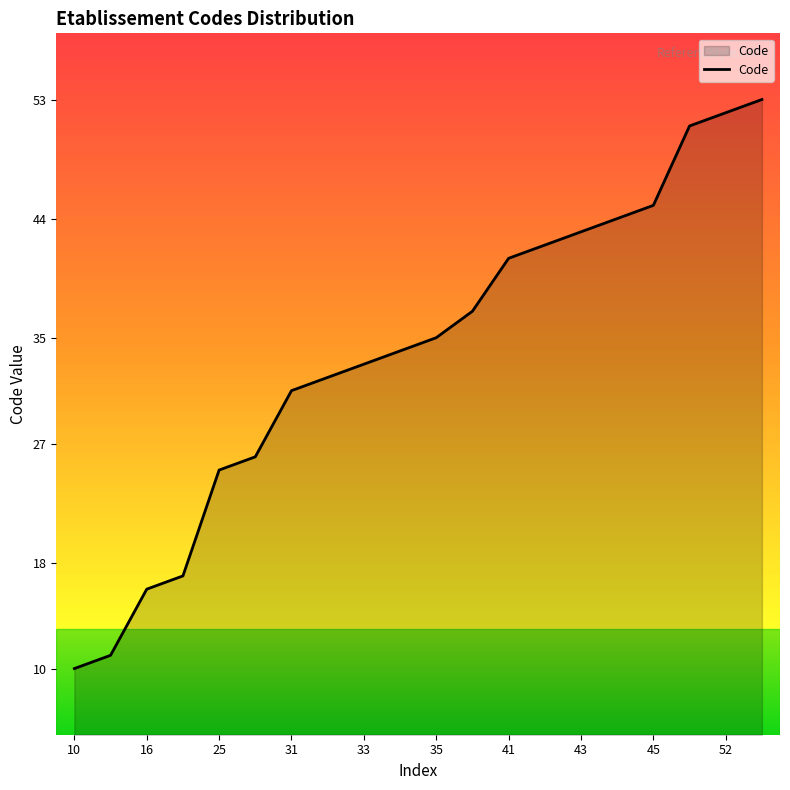

What is the difference between the second highest and minimum values?

42